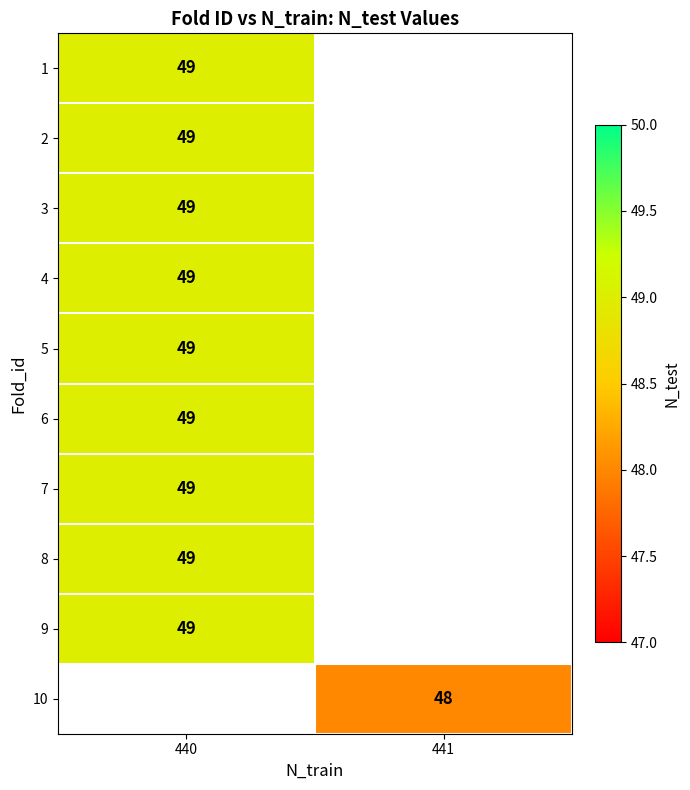

Which label corresponds to the smallest value in the chart?

441